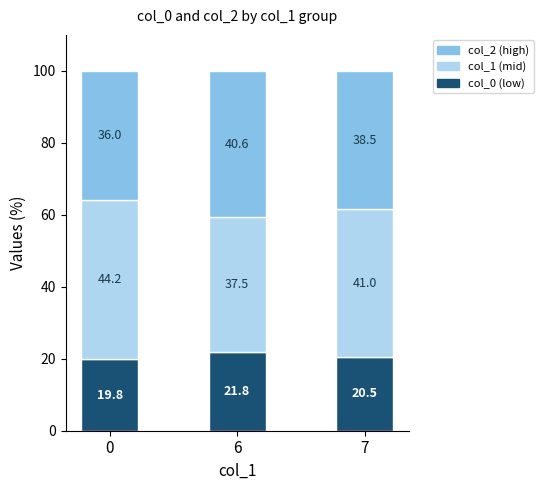

What is the difference between the col_0 (low) values at 0 and 6?

2.0